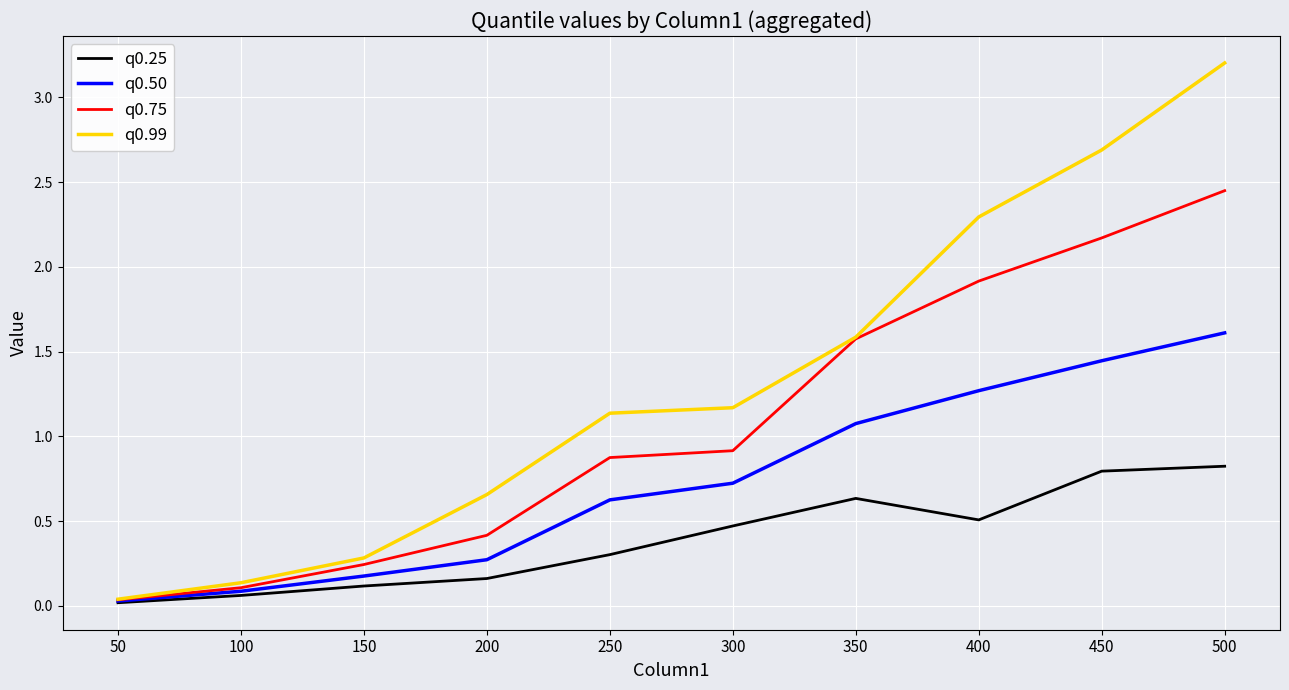

Read the q0.25 value at 400.

0.5